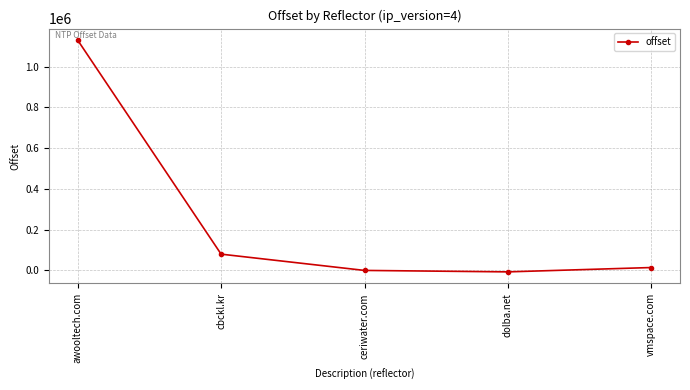

Is this an area chart (filled region under the line)?

No